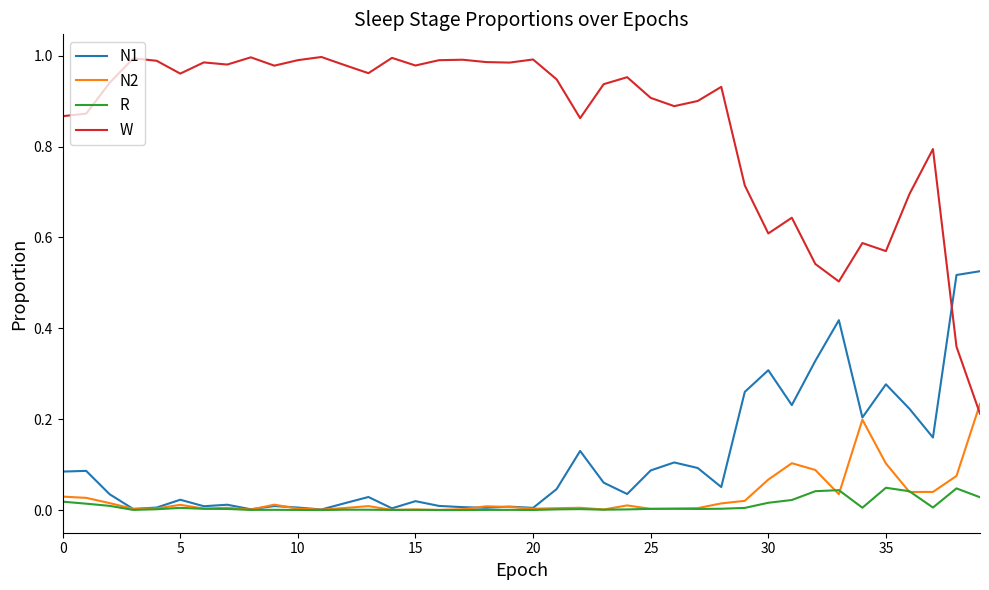

Which series has the largest range (max minus min)?

W